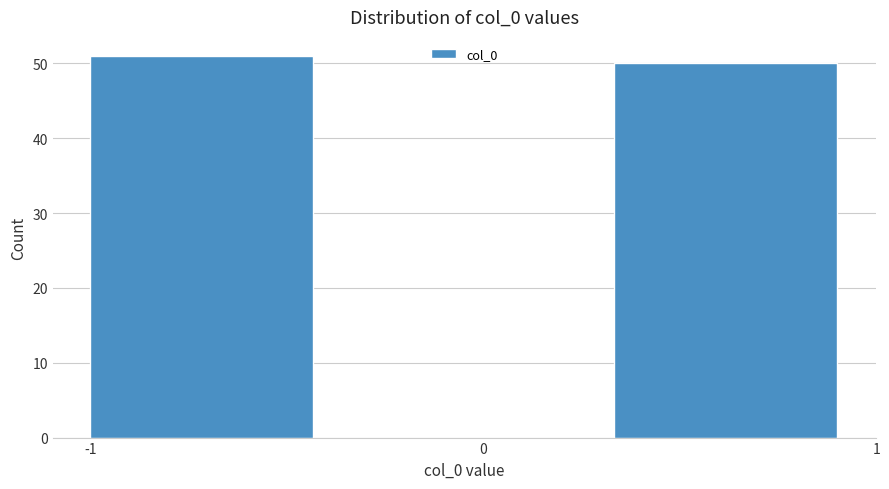

Reading left to right, transcribe this chart: for each bar, give the range it covers on the x-axis and its height. Neither the bar edges nor the heights are printed on the chart, so give them approximately, as read against the axes.

-1.0 to -0.3: 51
-0.3 to 0.3: 0
0.3 to 1.0: 50